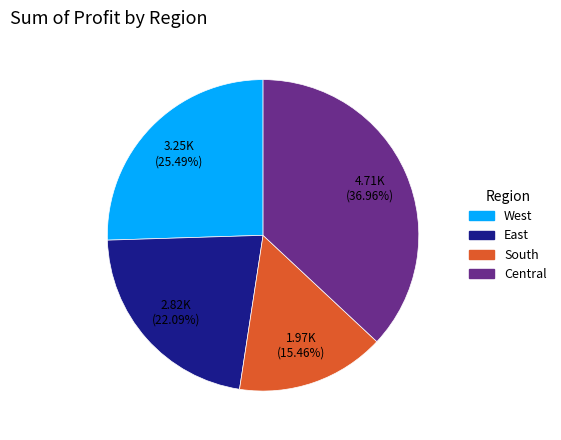

Is there any slice that represents more than half of the pie?

No